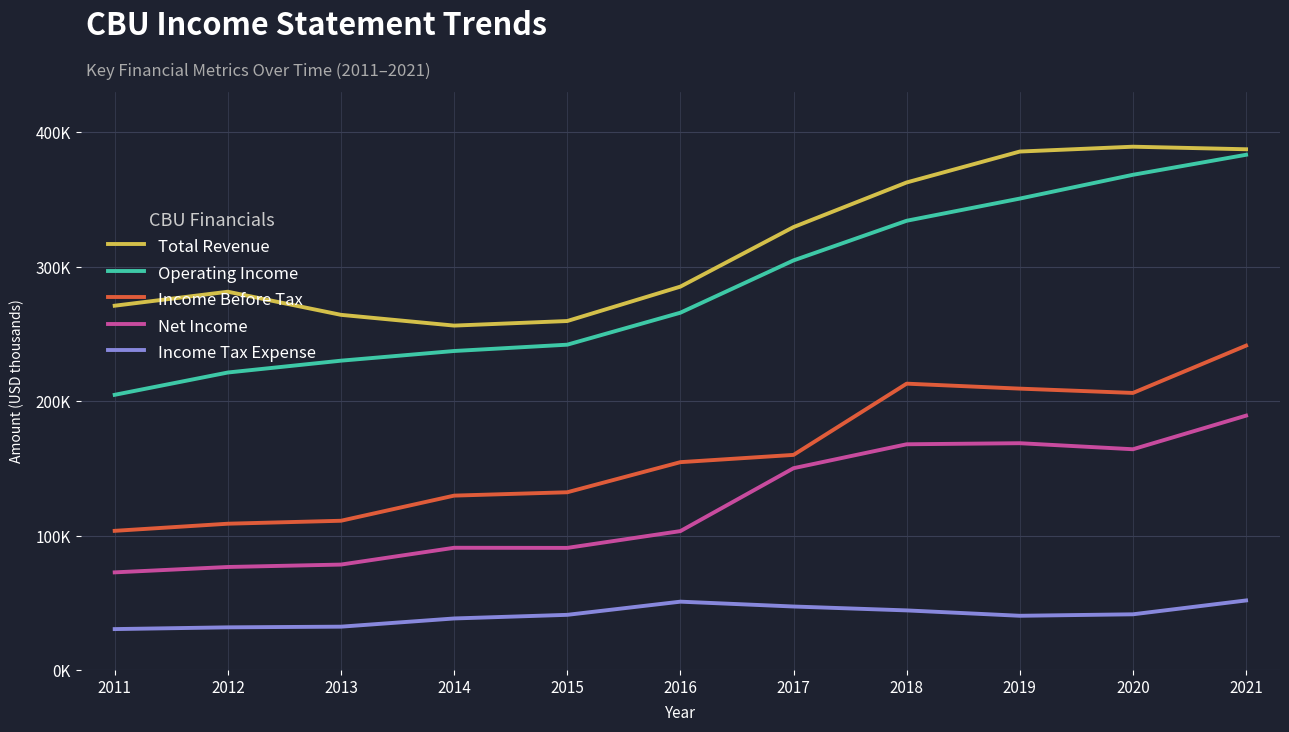

Which series has the widest spread of values?

Operating Income